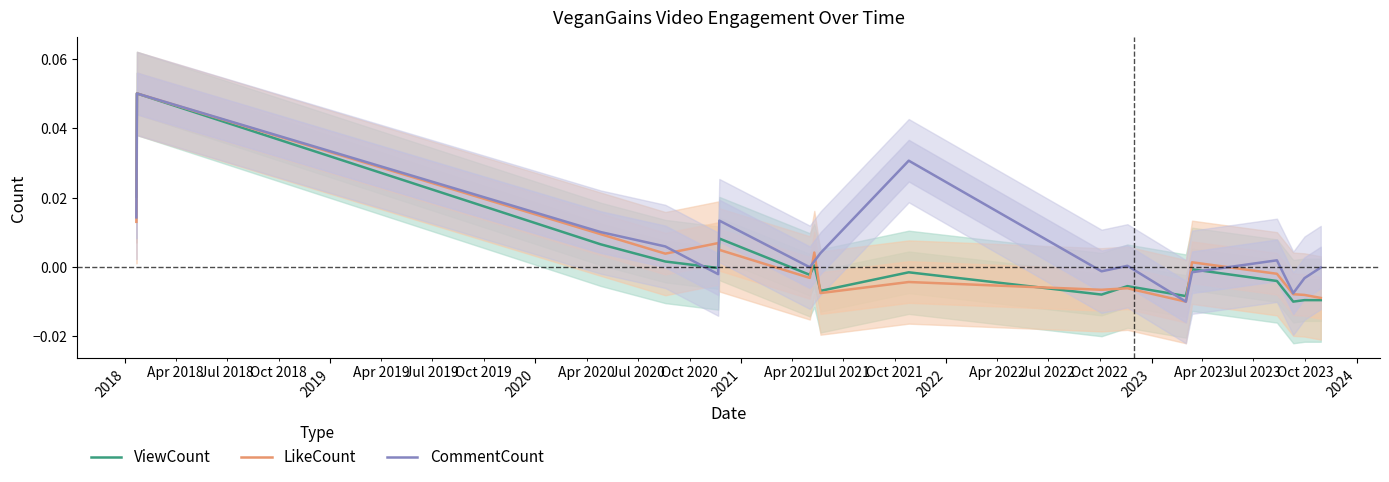

Which series ends up on top after the final intersection of CommentCount and LikeCount?

CommentCount